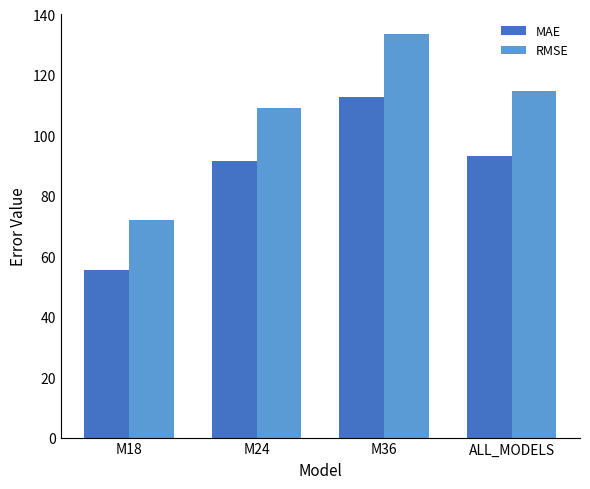

Does the chart contain any negative values?

No